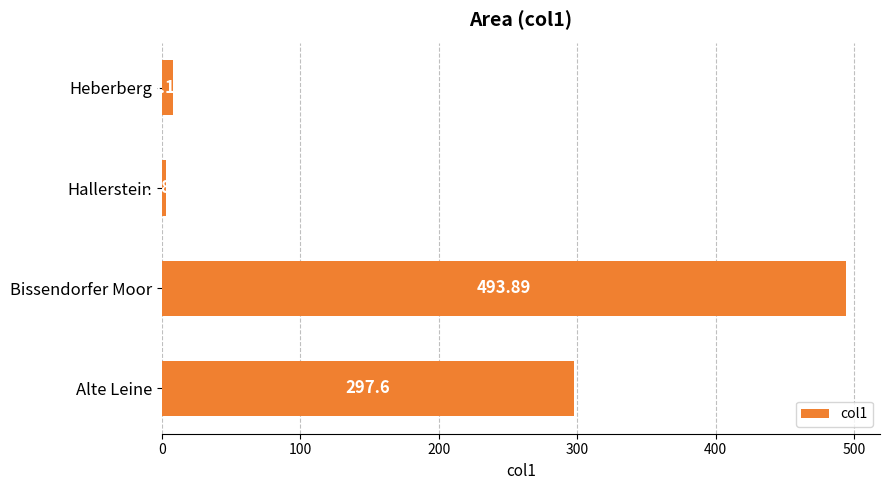

What is the difference between the maximum and minimum values?

491.1